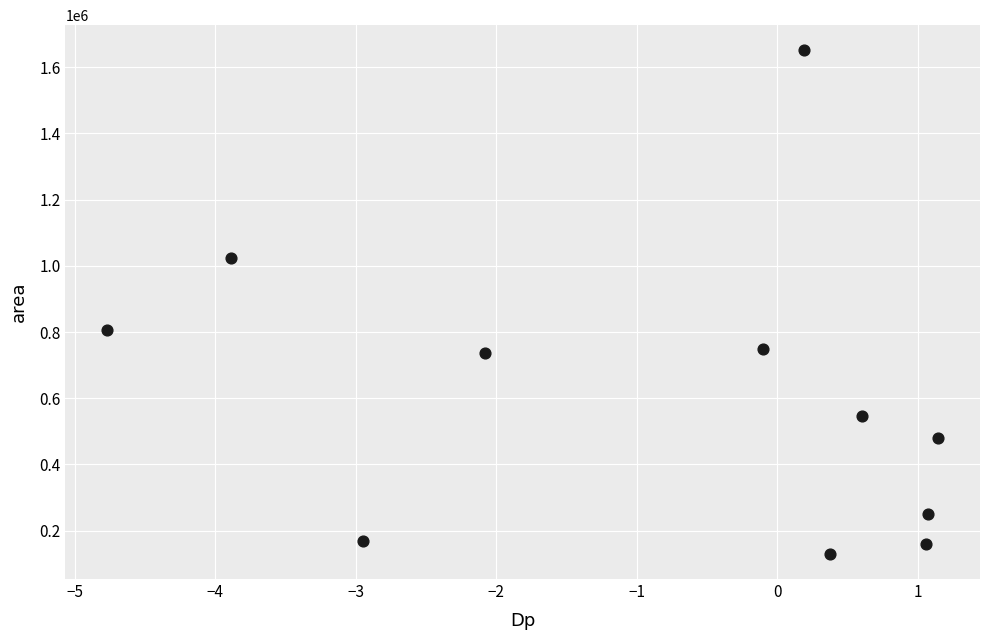

What is the range of Y values (max minus min)?

1520625